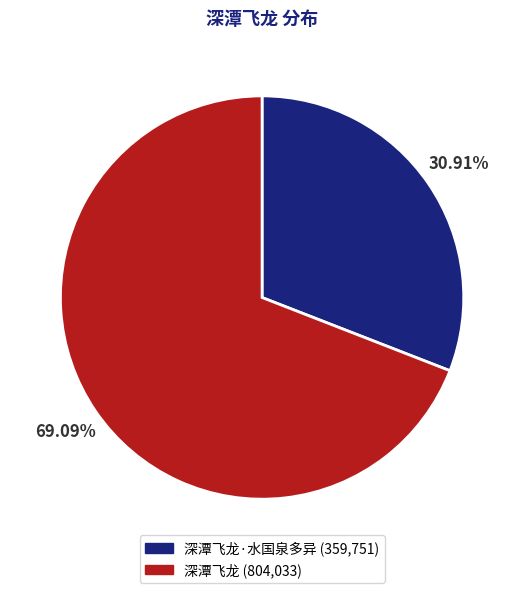

Which category has the biggest portion of the pie?

深潭飞龙